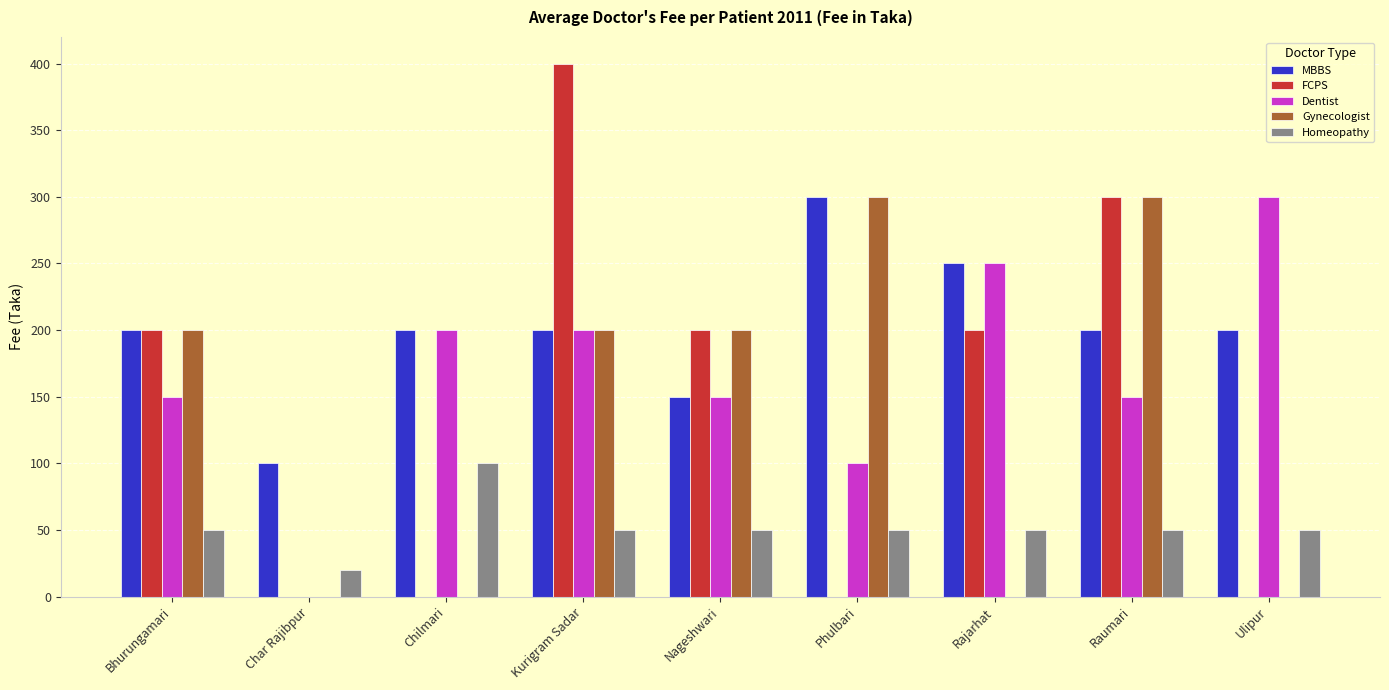

Between Char Rajibpur and Ulipur, which series saw the biggest shift?

Dentist